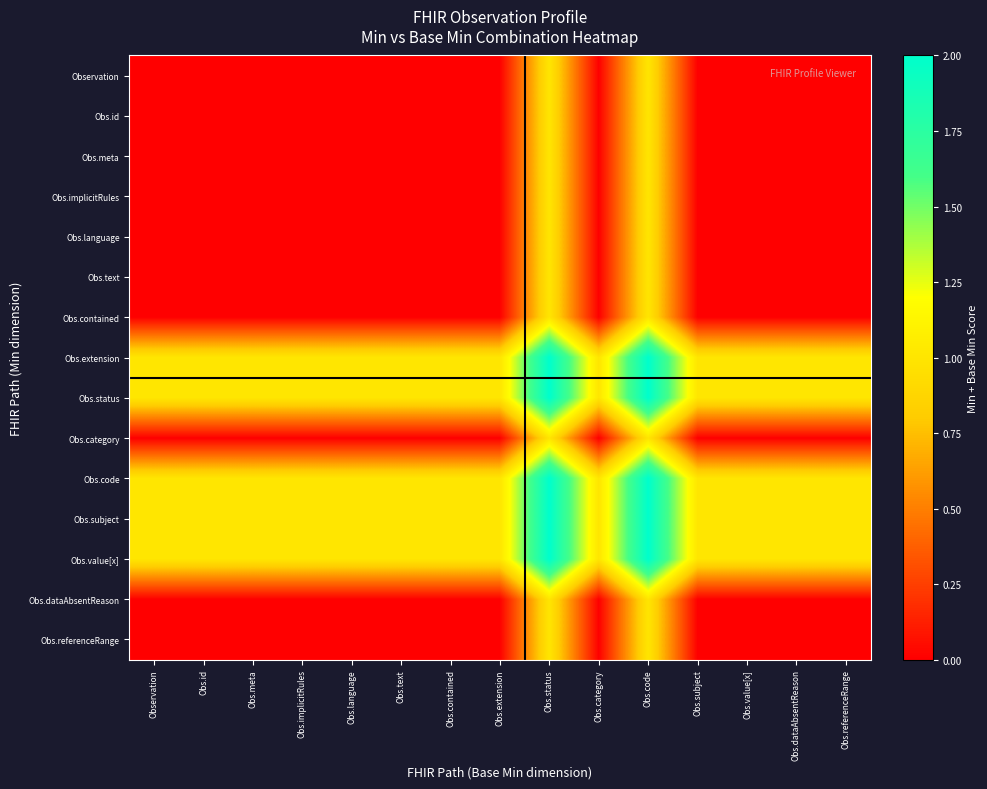

What is the spread (max minus min) of values at Obs.value[x]?

1